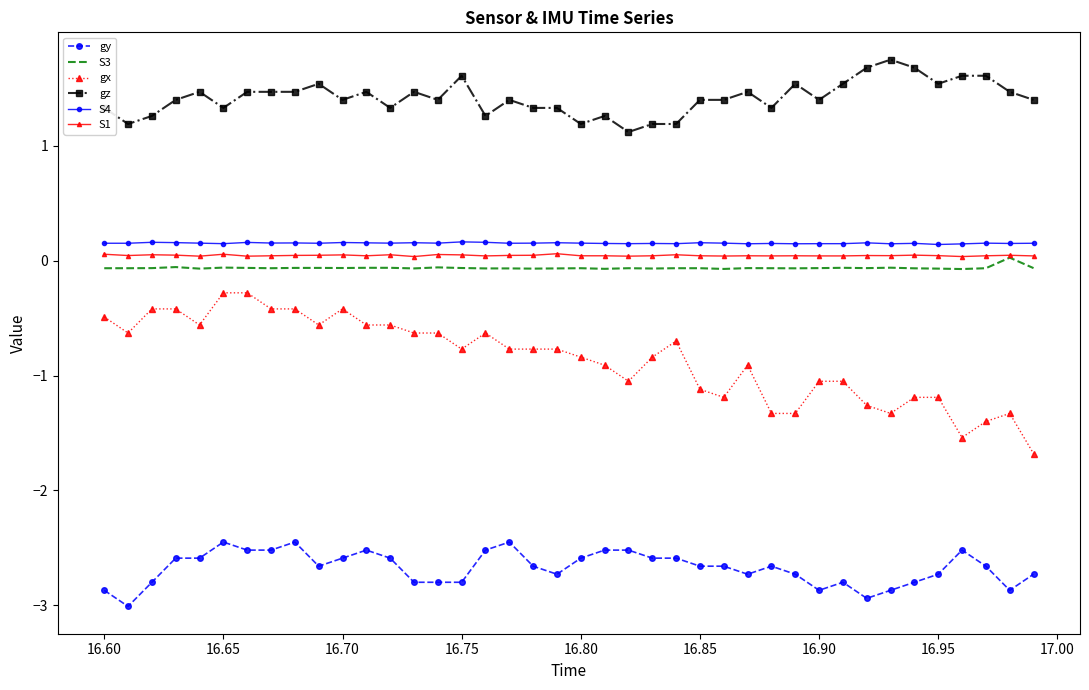

True or false: gy and S3 intersect in this chart.

False